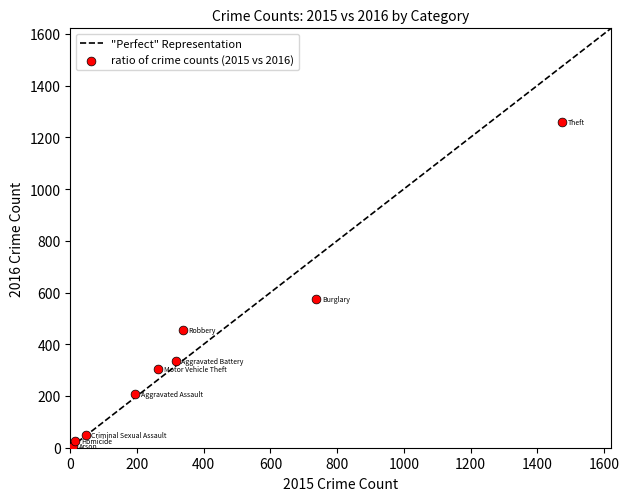

What Y value in the scatter plot is closest to 633?

576